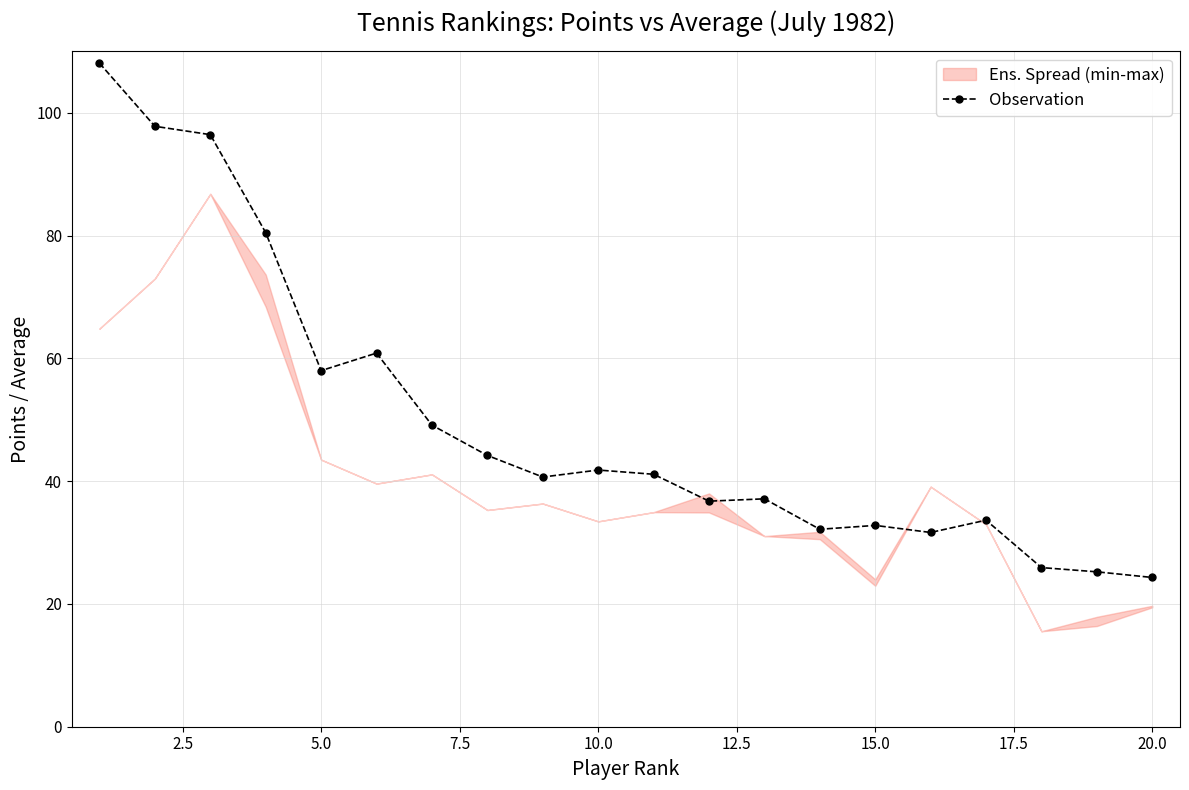

What is the difference between the maximum and minimum values?

83.8